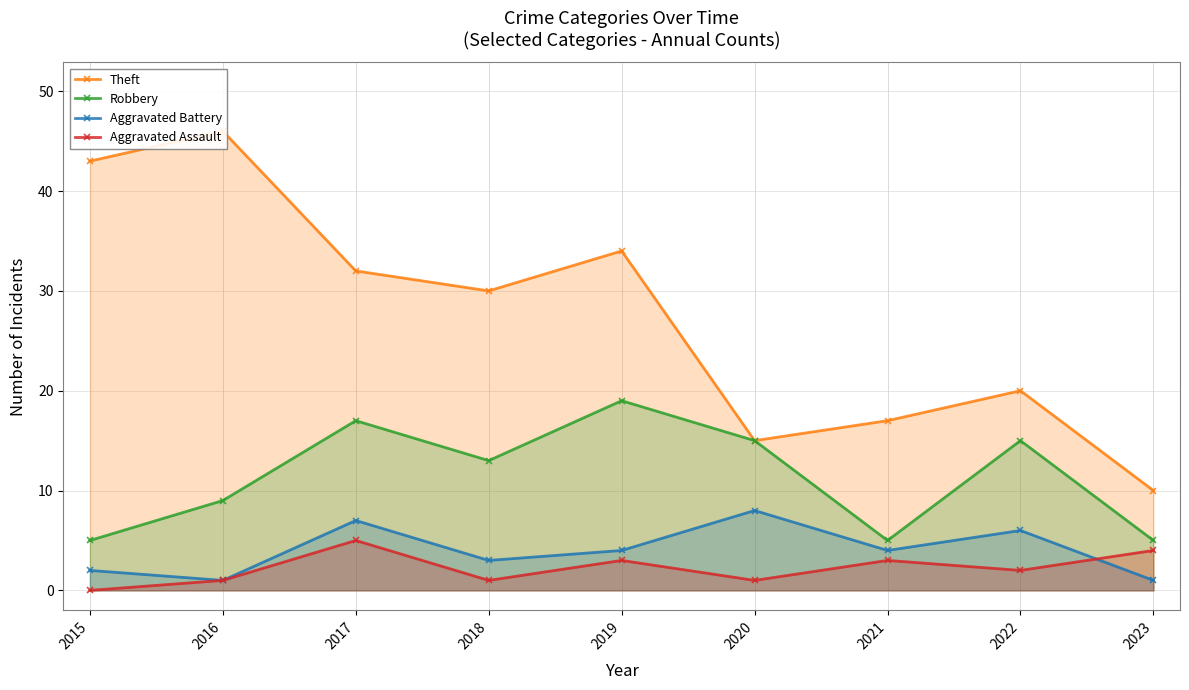

Reading left to right, list all the values displayed in this chart.

Theft: 2015=43	2016=46	2017=32	2018=30	2019=34	2020=15	2021=17	2022=20	2023=10
Robbery: 2015=5	2016=9	2017=17	2018=13	2019=19	2020=15	2021=5	2022=15	2023=5
Aggravated Battery: 2015=2	2016=1	2017=7	2018=3	2019=4	2020=8	2021=4	2022=6	2023=1
Aggravated Assault: 2015=0	2016=1	2017=5	2018=1	2019=3	2020=1	2021=3	2022=2	2023=4